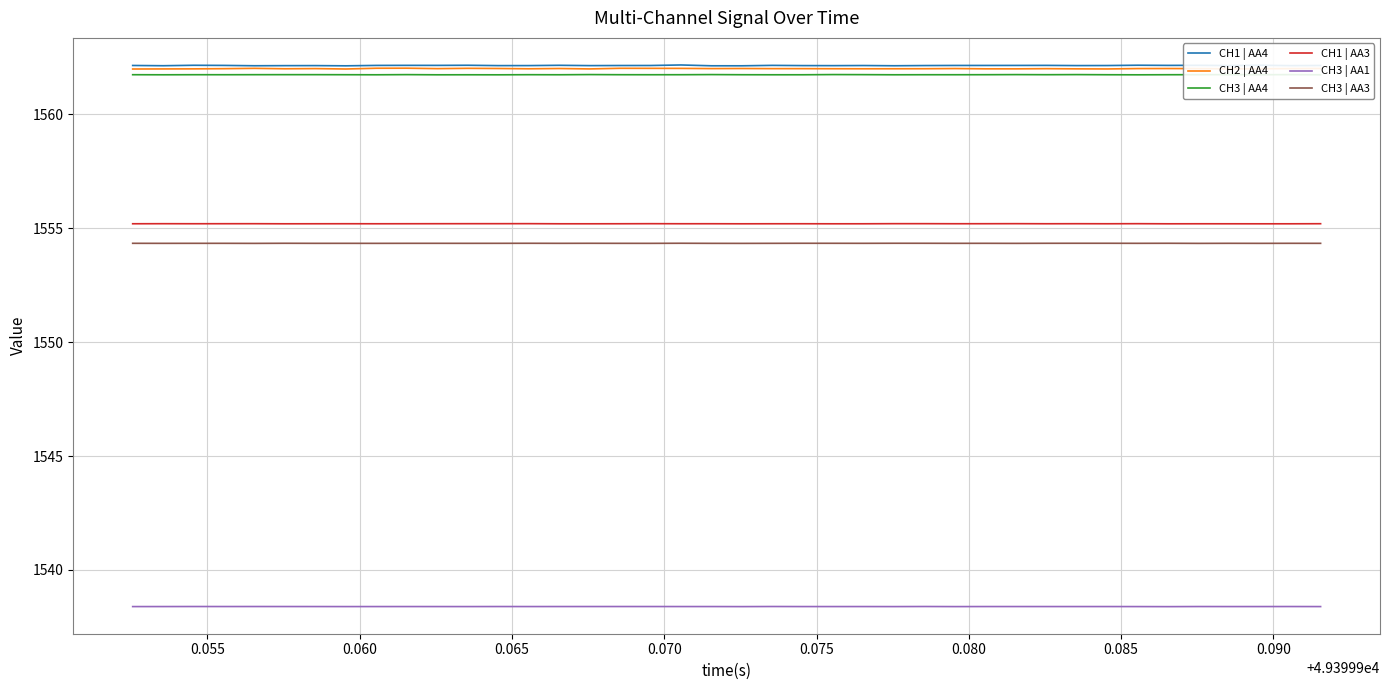

What is the minimum value shown in the chart?

1538.4